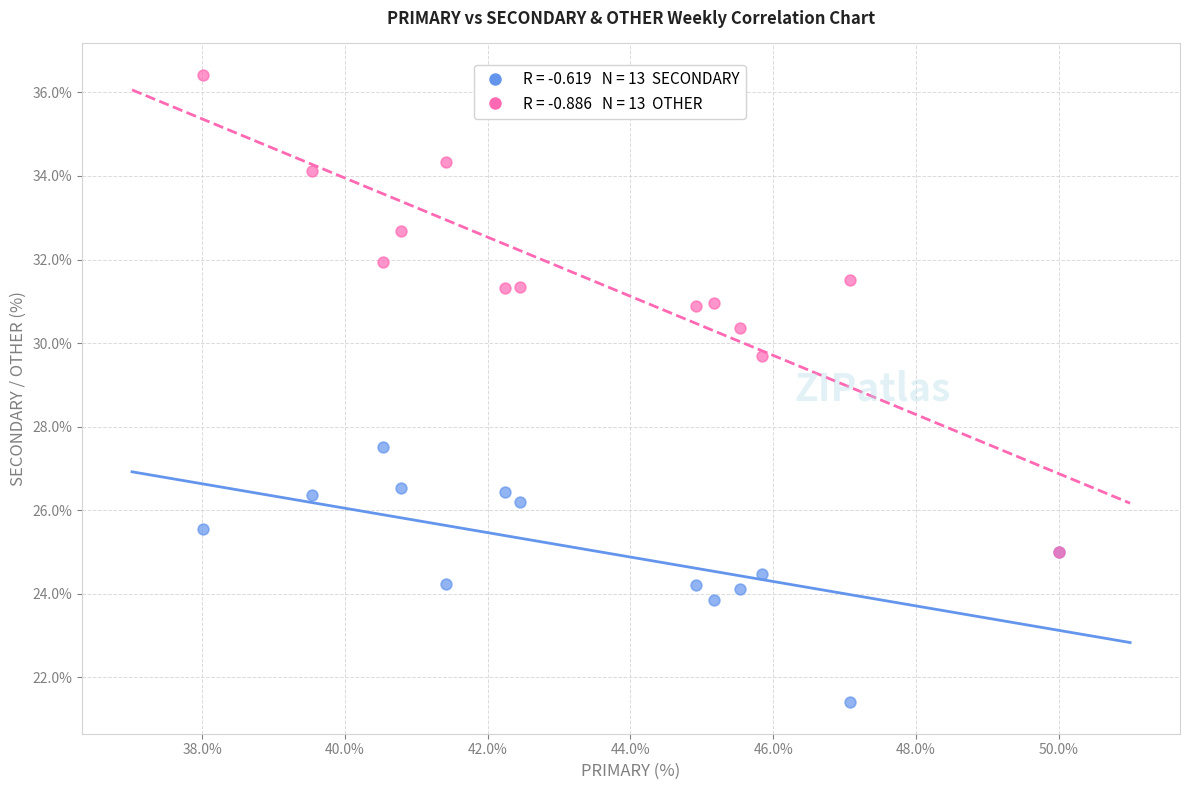

Across all series, what Y value is closest to 28?

27.5